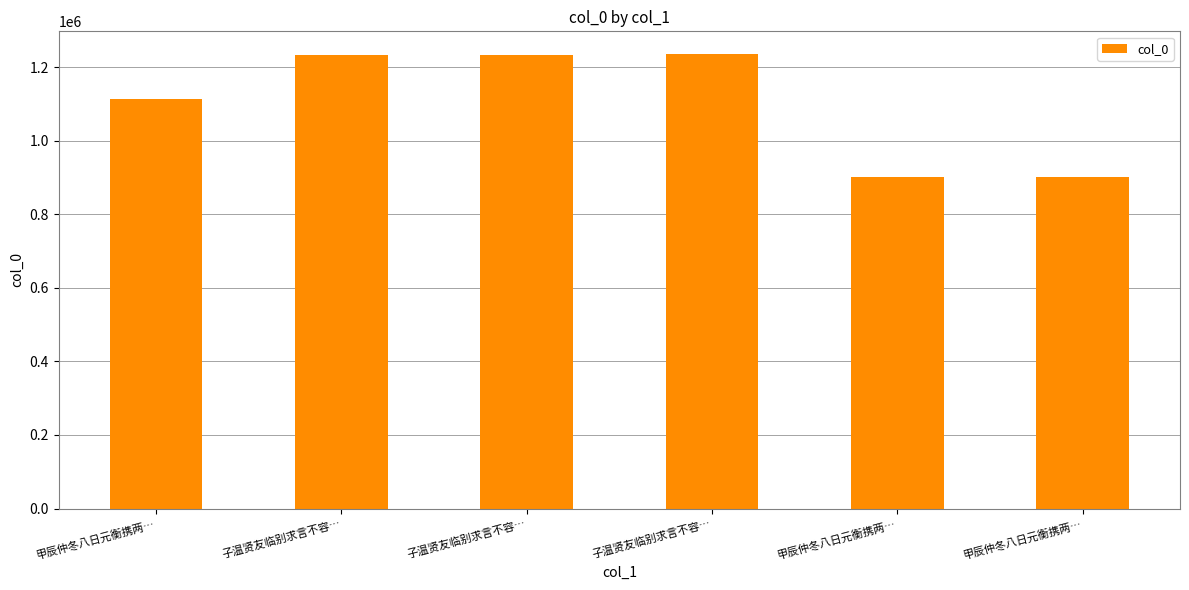

Rank the categories by value from lowest to highest.

甲辰仲冬八日元衡携两…, 甲辰仲冬八日元衡携两…, 甲辰仲冬八日元衡携两…, 子温贤友临别求言不容…, 子温贤友临别求言不容…, 子温贤友临别求言不容…